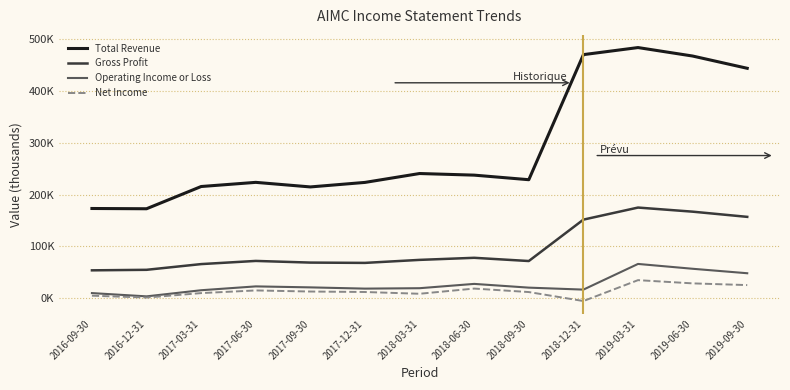

What are all the series names shown in the legend?

Total Revenue, Gross Profit, Operating Income or Loss, Net Income